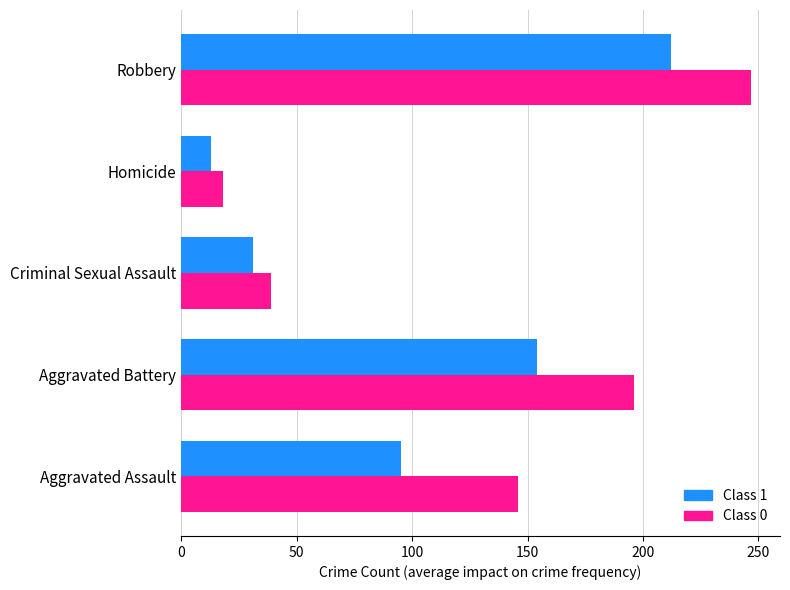

What is the sum of all Class 1 values?

505